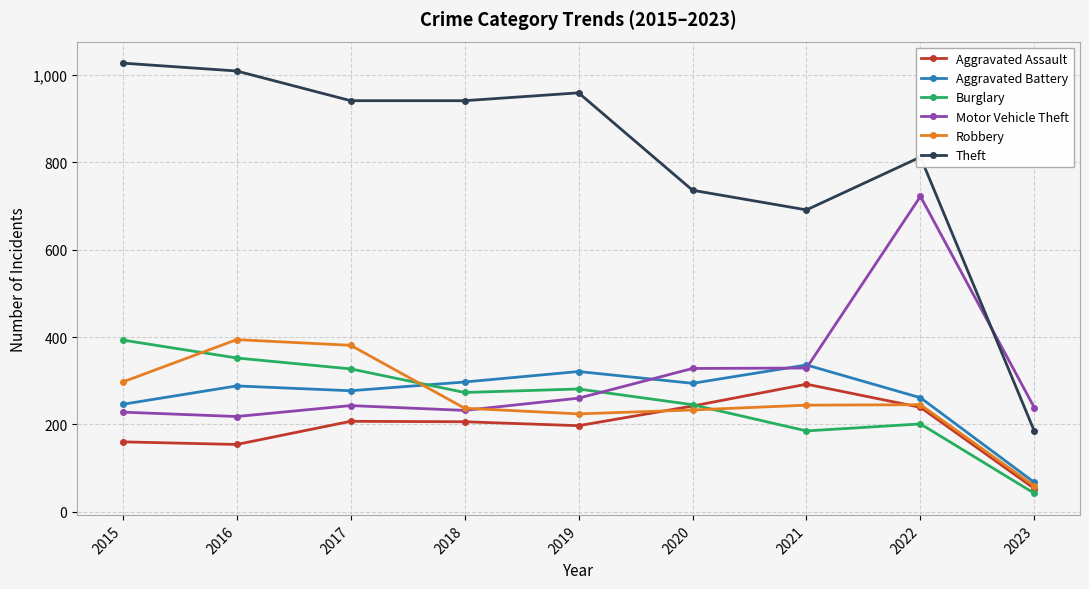

The Burglary series shows 49 at 2021. True or false?

False